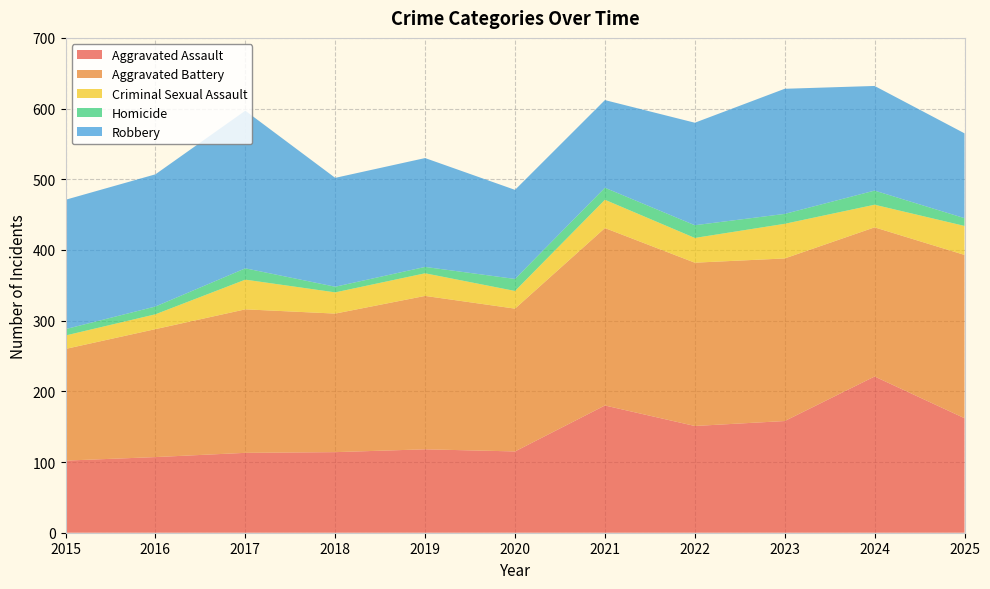

Reading left to right, transcribe all the data shown in this chart.

Aggravated Assault: 102	107	113	114	118	115	180	151	158	221	162
Aggravated Battery: 158	181	203	196	217	202	251	231	230	211	231
Criminal Sexual Assault: 19	21	42	30	32	25	40	35	49	32	41
Homicide: 9	11	16	8	9	17	17	18	14	20	11
Robbery: 183	187	223	154	154	126	124	145	177	148	120